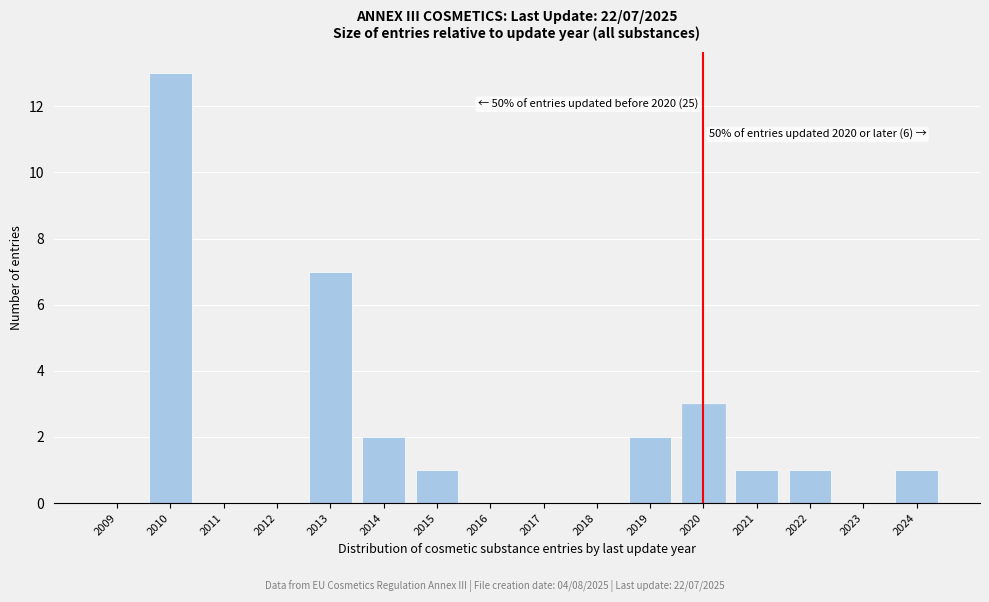

Reading left to right, list all the values displayed in this chart.

2009=0	2010=13	2011=0	2012=0	2013=7	2014=2	2015=1	2016=0	2017=0	2018=0	2019=2	2020=3	2021=1	2022=1	2023=0	2024=1